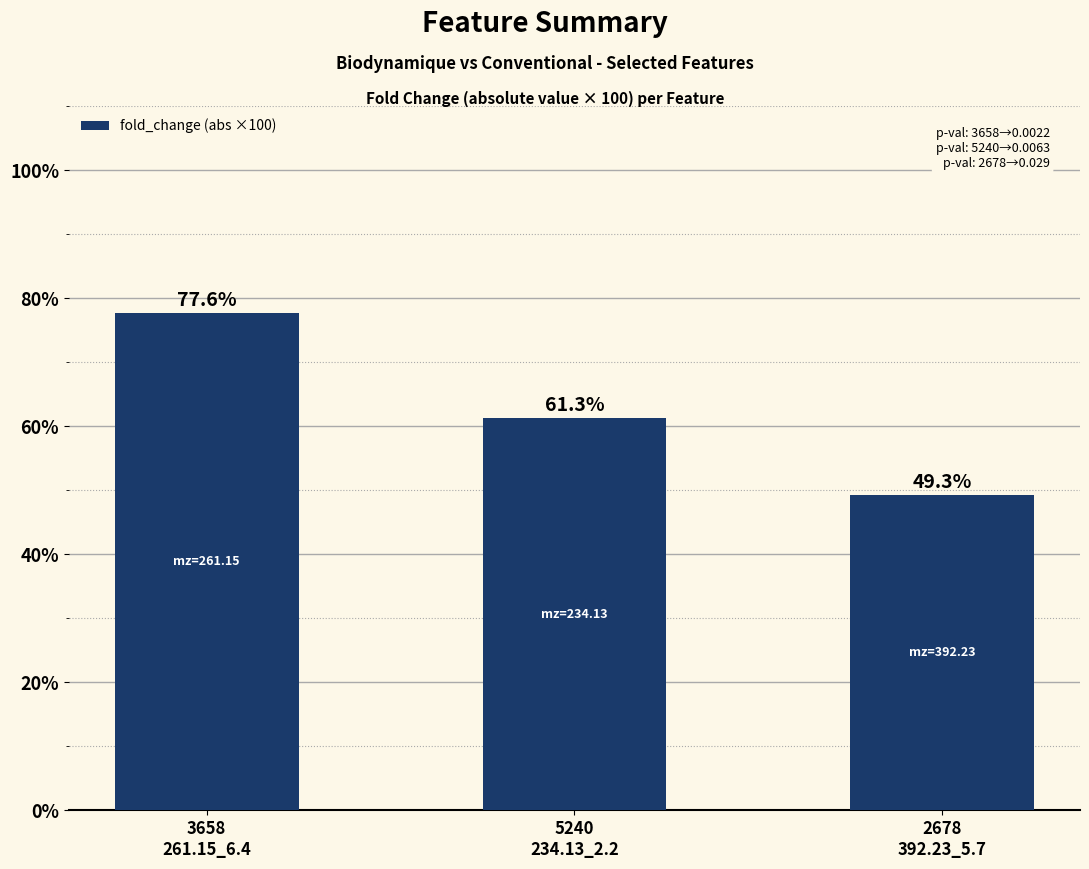

What is the ratio of the value at 5240
234.13_2.2 to the value at 2678
392.23_5.7?

1.2